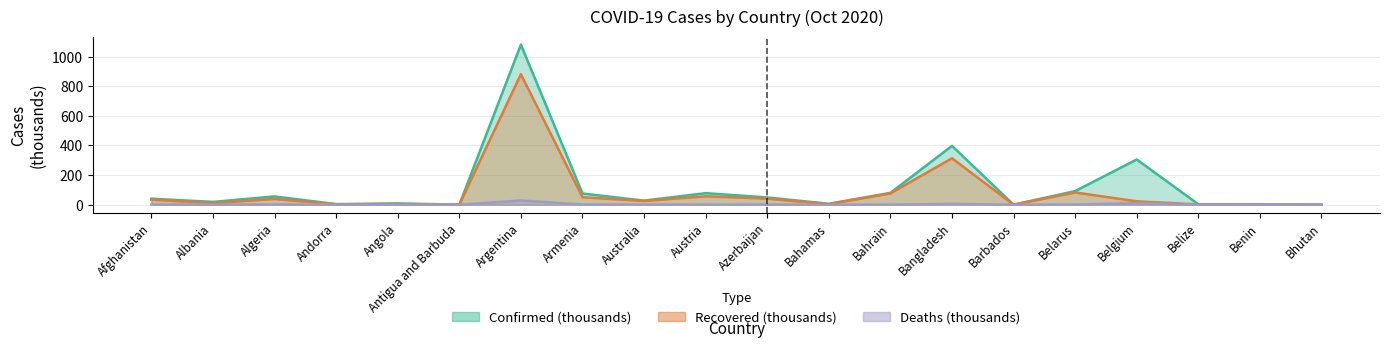

Reading left to right, transcribe all the data shown in this chart.

Confirmed: 40.8	18.9	55.9	4.0	9.0	0.1	1081.3	75.5	27.5	78.0	49.0	6.3	80.0	397.5	0.2	92.0	305.4	3.1	2.6	0.3
Recovered: 34.0	10.5	38.9	2.7	3.5	0.1	881.1	50.7	25.2	56.8	41.1	3.8	76.5	313.6	0.2	82.7	22.9	1.9	2.3	0.3
Deaths: 1.5	0.5	1.9	0.1	0.3	0.0	28.6	1.2	0.9	1.0	0.7	0.1	0.3	5.8	0.0	1.0	10.7	0.0	0.0	0.0